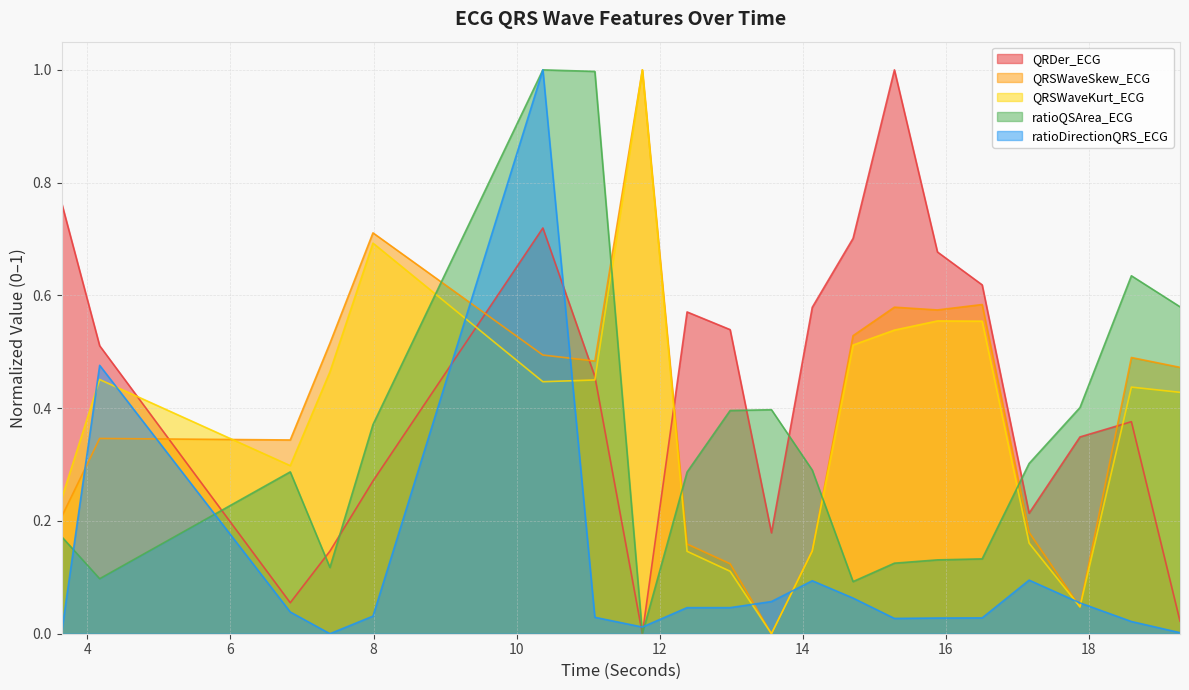

What is the label of the 11th point from the left?

13.5625